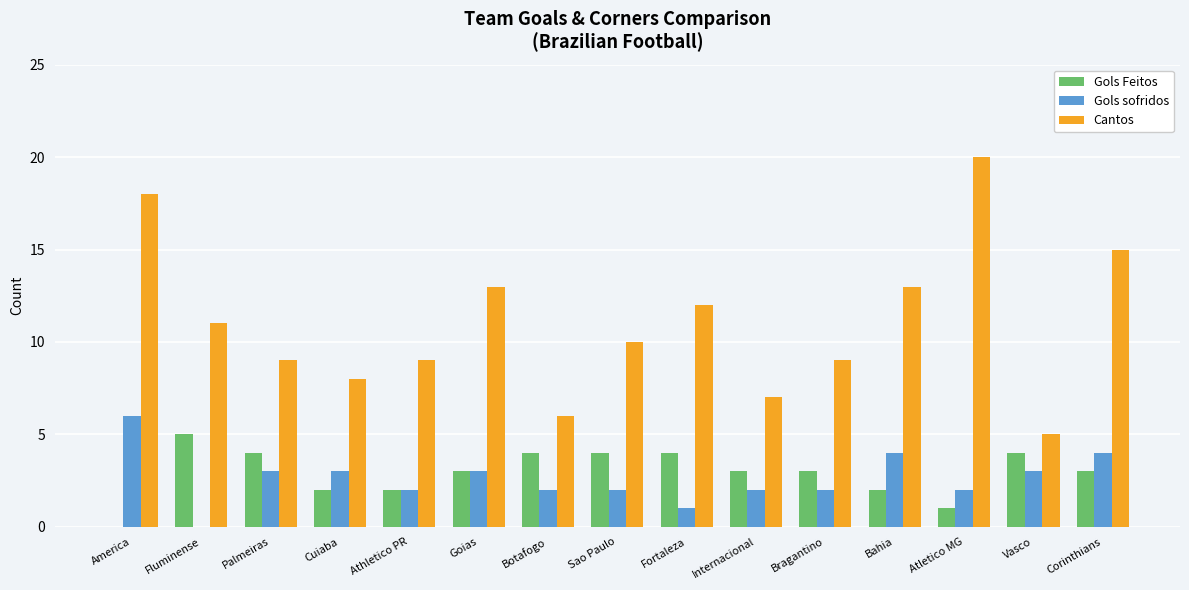

Reading left to right, list all the values displayed in this chart.

Gols Feitos: America=0	Fluminense=5	Palmeiras=4	Cuiaba=2	Athletico PR=2	Goias=3	Botafogo=4	Sao Paulo=4	Fortaleza=4	Internacional=3	Bragantino=3	Bahia=2	Atletico MG=1	Vasco=4	Corinthians=3
Gols sofridos: America=6	Fluminense=0	Palmeiras=3	Cuiaba=3	Athletico PR=2	Goias=3	Botafogo=2	Sao Paulo=2	Fortaleza=1	Internacional=2	Bragantino=2	Bahia=4	Atletico MG=2	Vasco=3	Corinthians=4
Cantos: America=18	Fluminense=11	Palmeiras=9	Cuiaba=8	Athletico PR=9	Goias=13	Botafogo=6	Sao Paulo=10	Fortaleza=12	Internacional=7	Bragantino=9	Bahia=13	Atletico MG=20	Vasco=5	Corinthians=15